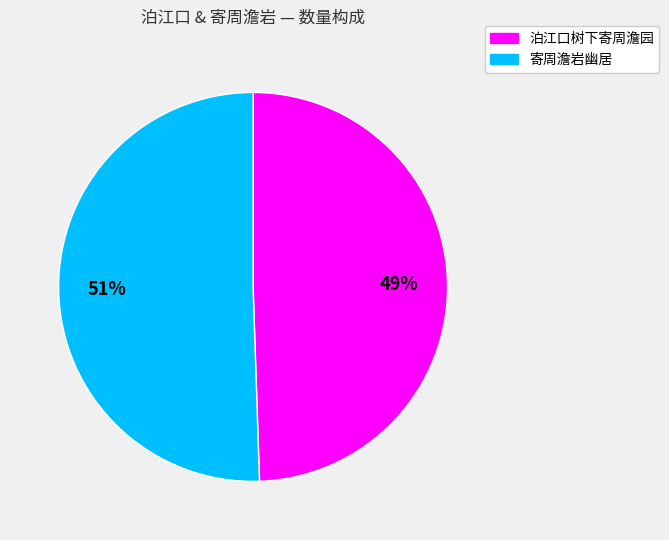

Which has a higher value, 泊江口树下寄周澹园 or 寄周澹岩幽居?

寄周澹岩幽居